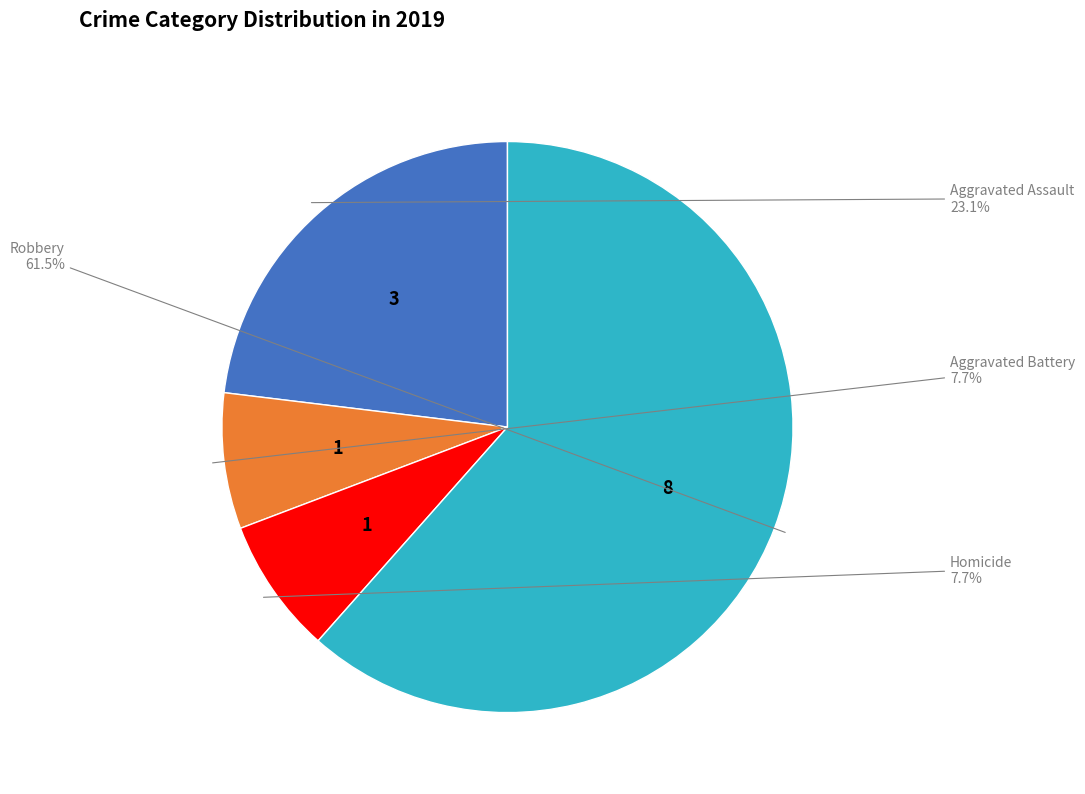

Which category accounts for the majority?

Robbery